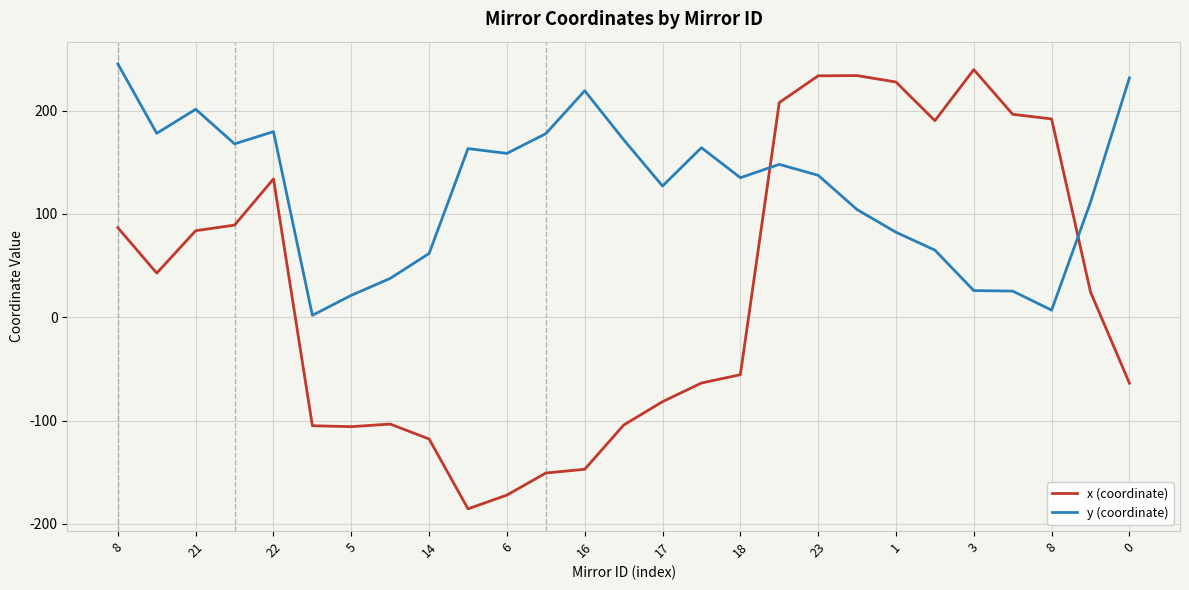

List the series in order of their overall mean, highest first.

y (coordinate), x (coordinate)